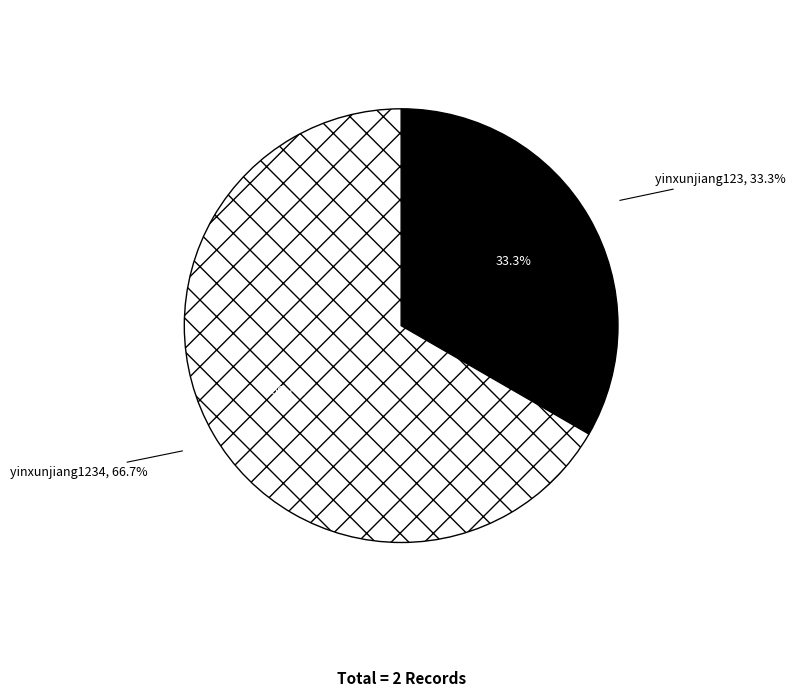

To the nearest percent, what is the difference between the yinxunjiang1234 and yinxunjiang123 slice percentages?

33%